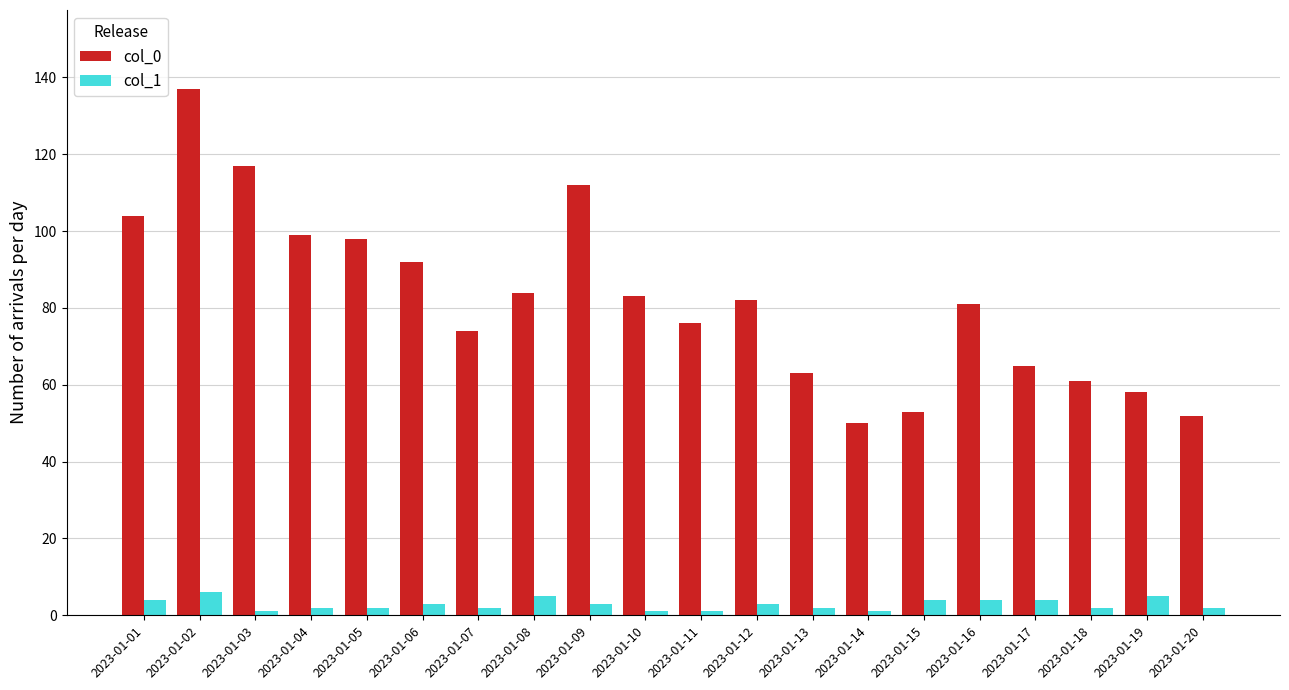

Rank the series by their average value, from lowest to highest.

col_1, col_0